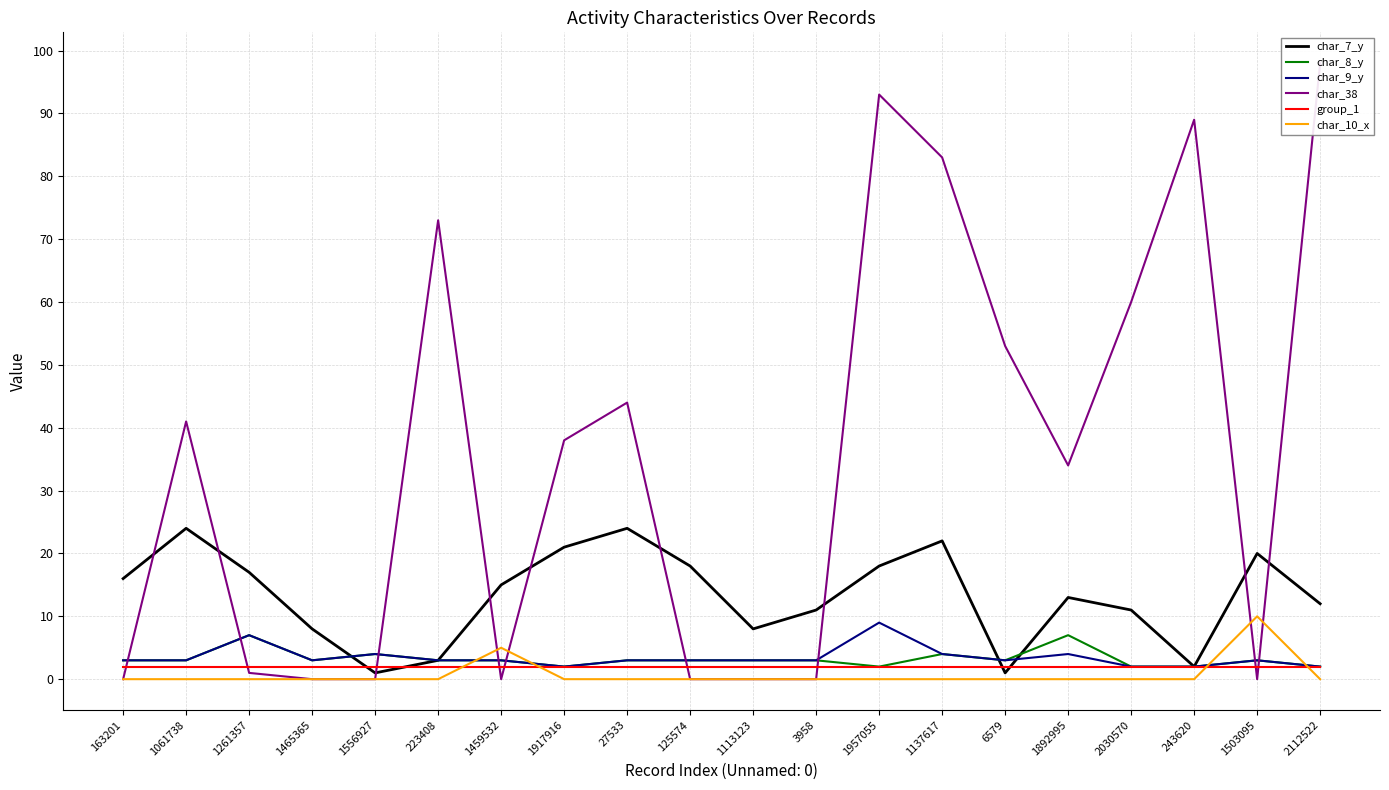

True or false: char_38 and char_10_x cross at least once.

True